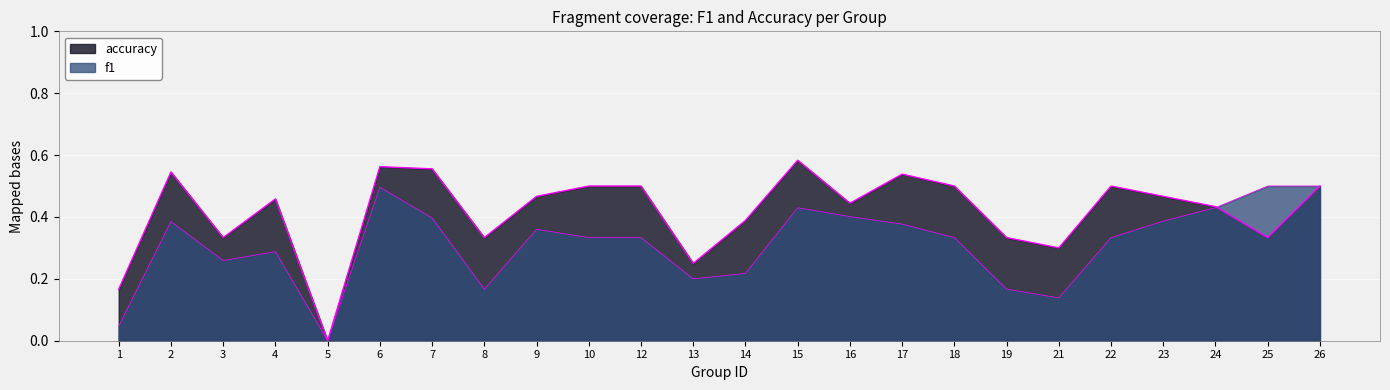

What is the sum of the f1 values at 14 and 13?

0.4